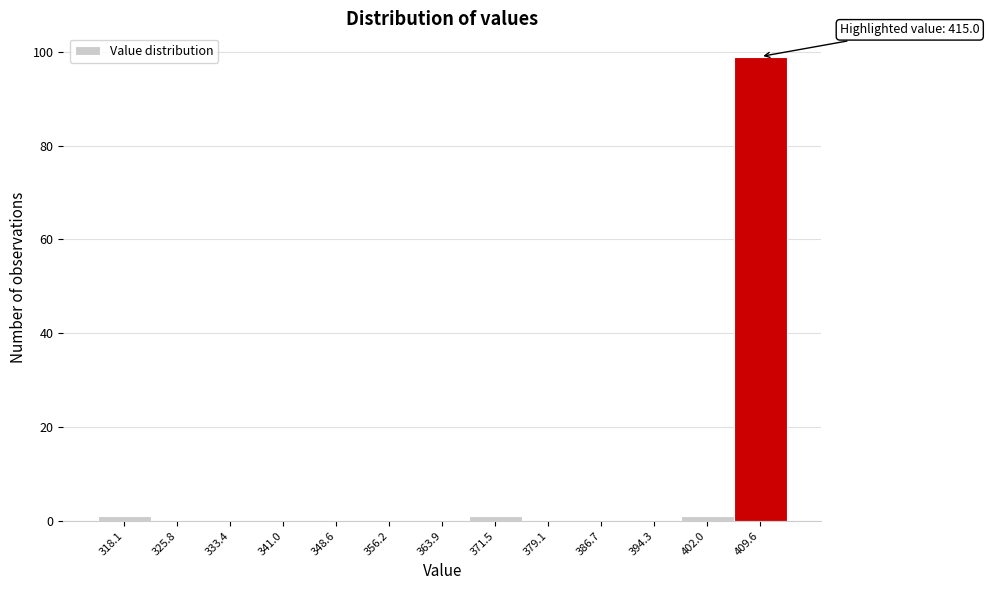

Reading left to right, extract all data points from this chart.

318.1=1	325.8=0	333.4=0	341.0=0	348.6=0	356.2=0	363.9=0	371.5=1	379.1=0	386.7=0	394.3=0	402.0=1	409.6=99